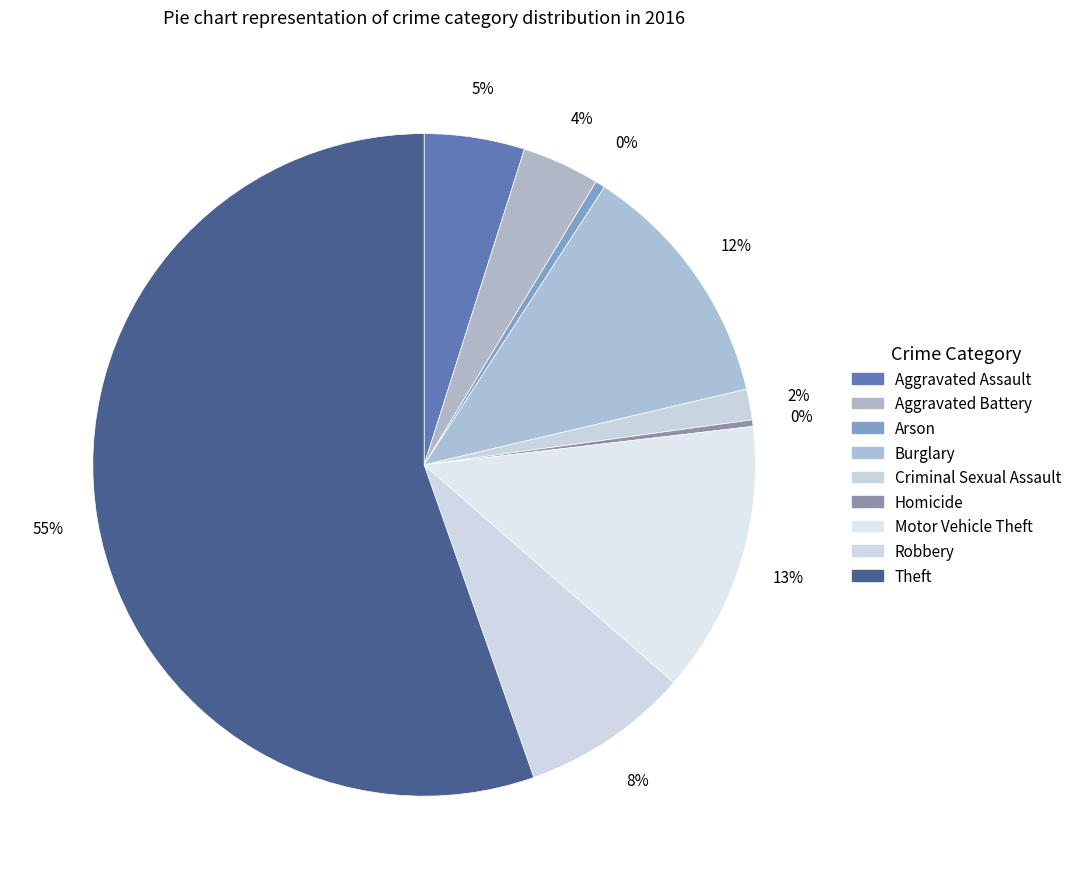

To the nearest percent, what percentage of the pie is Burglary?

12%